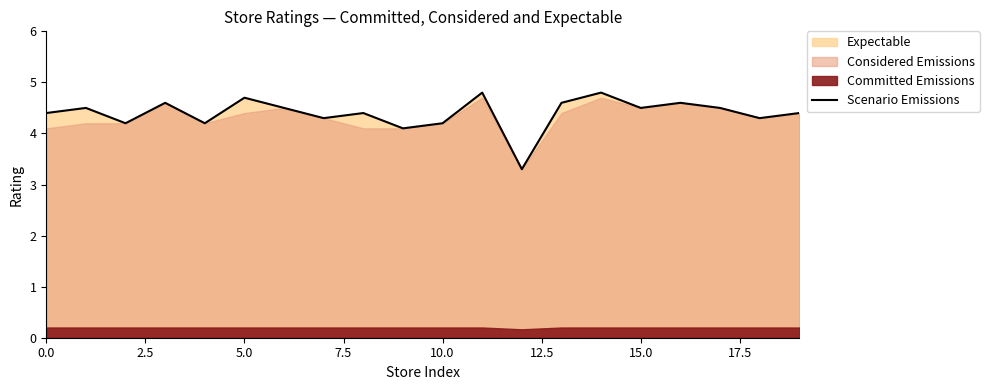

What is the average value?

4.4